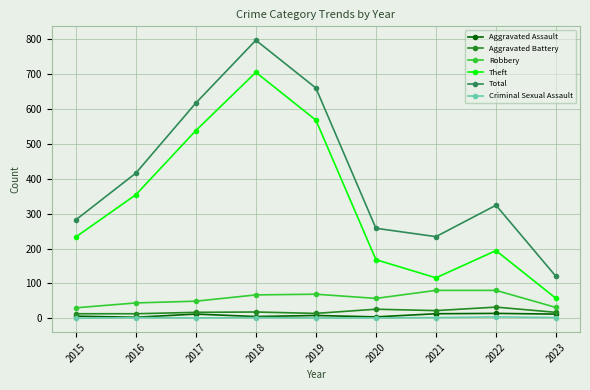

The Theft series shows 705 at 2018. True or false?

True